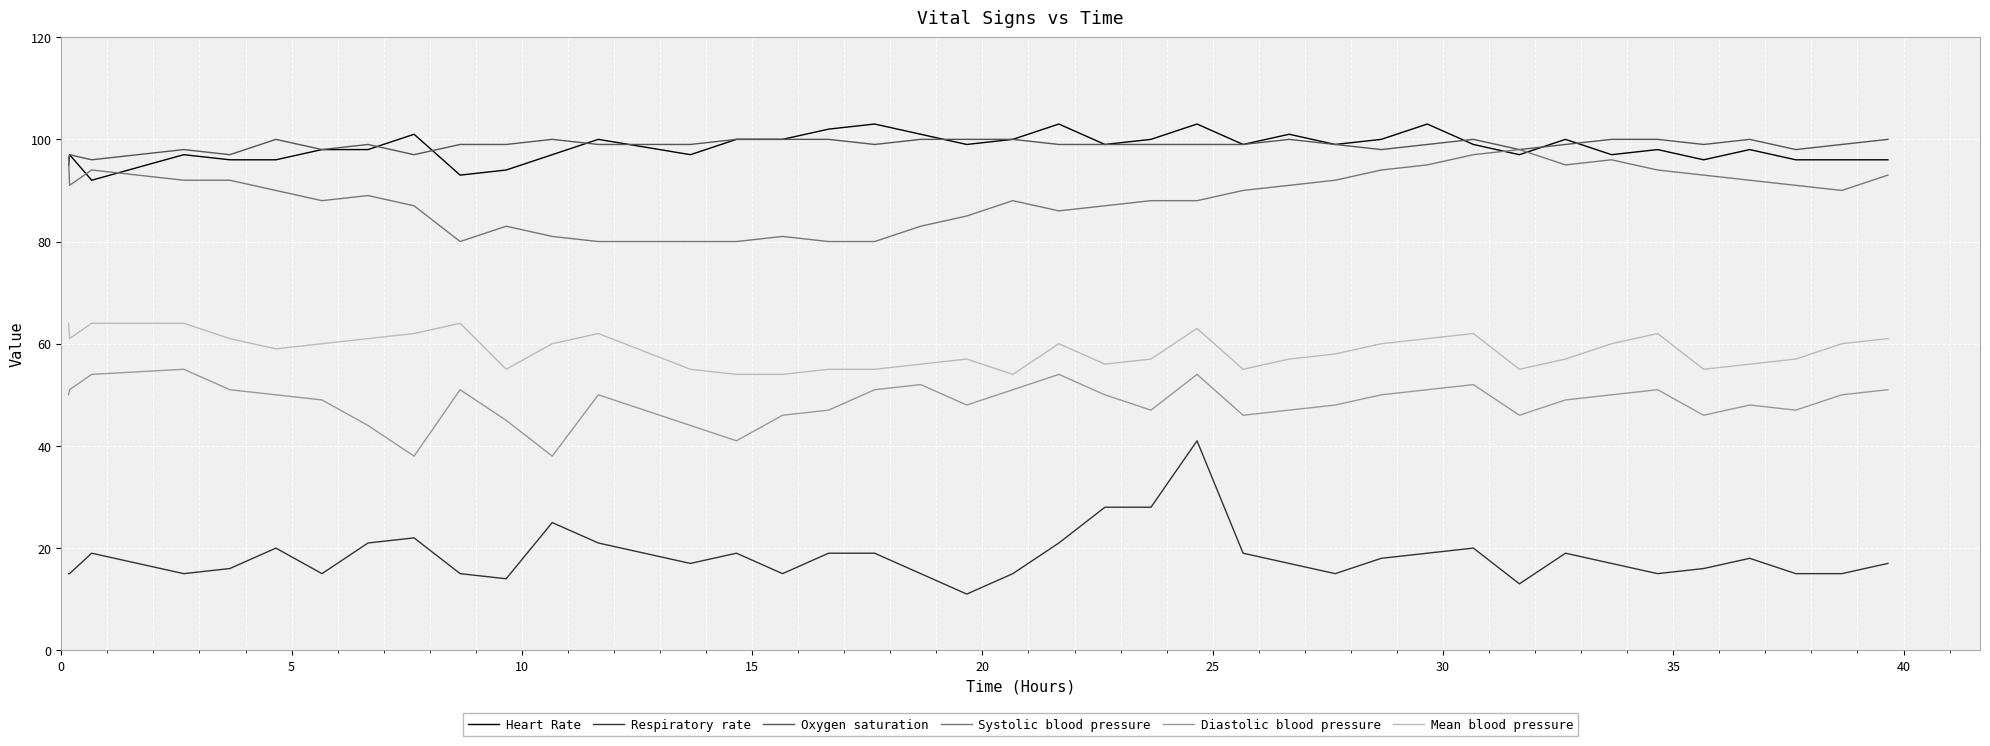

What is the maximum value shown in the chart?

103